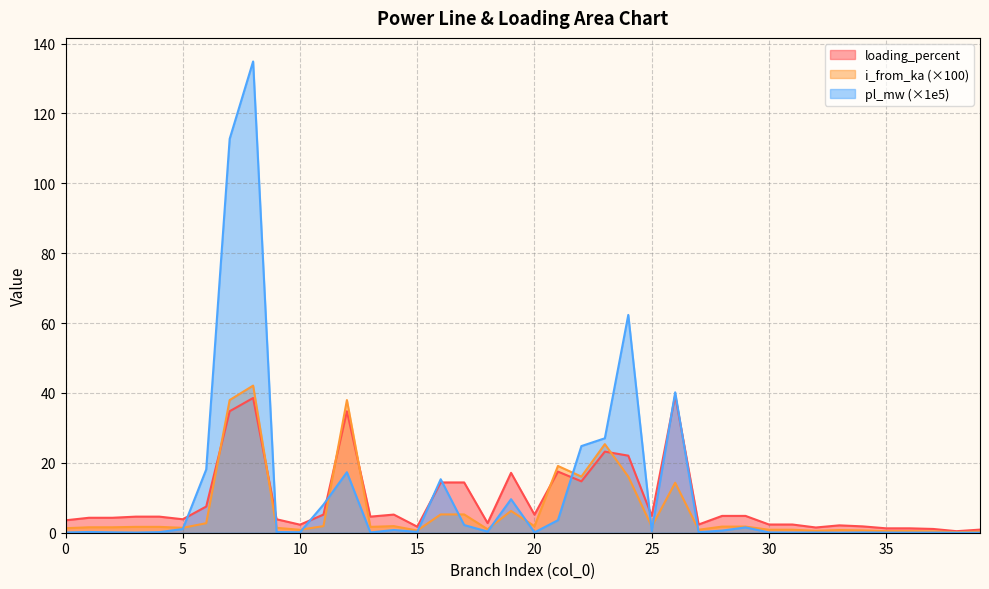

Where is pl_mw nearest to the value 67?

24